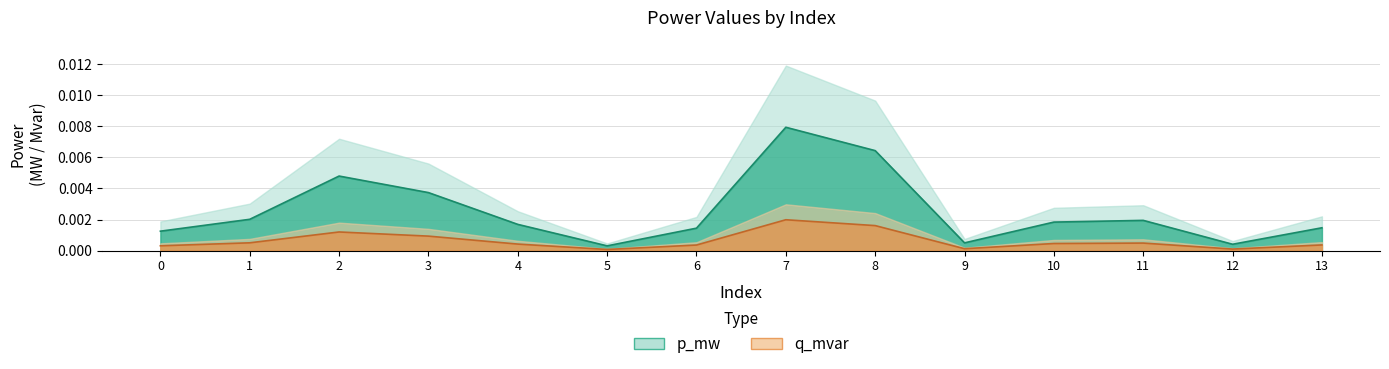

True or false: q_mvar has more than 1 interior local peaks.

True